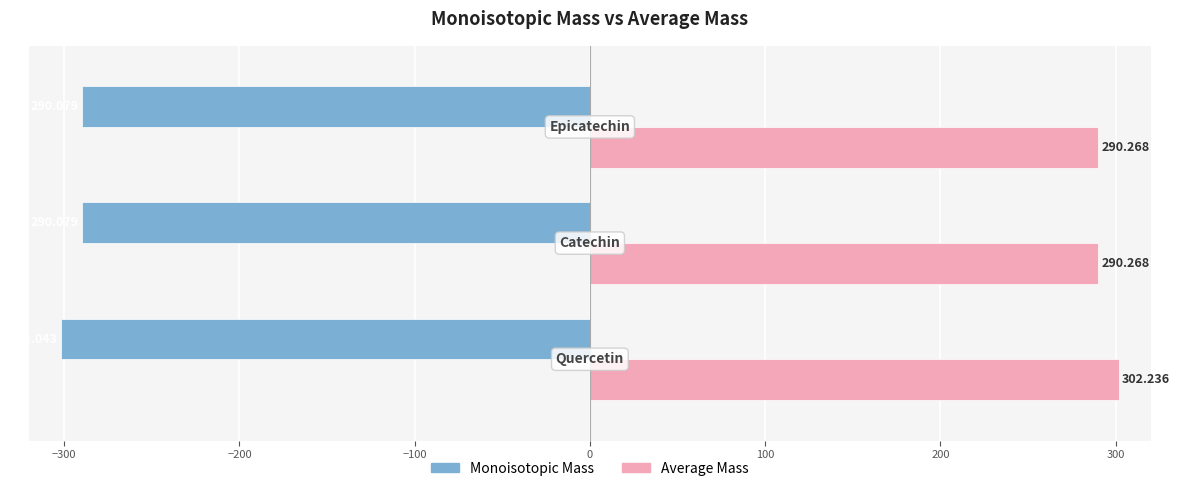

List the series in order of their peak value, highest first.

Average Mass, Monoisotopic Mass